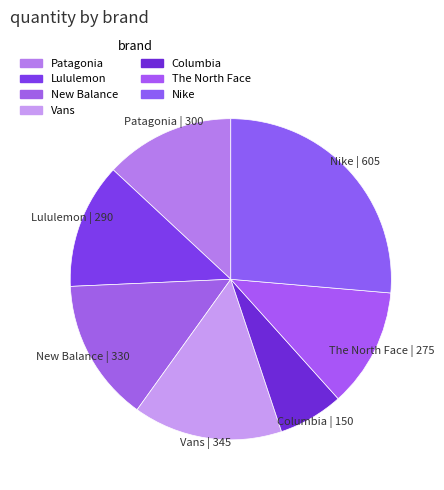

Between Lululemon and New Balance, which is larger?

New Balance